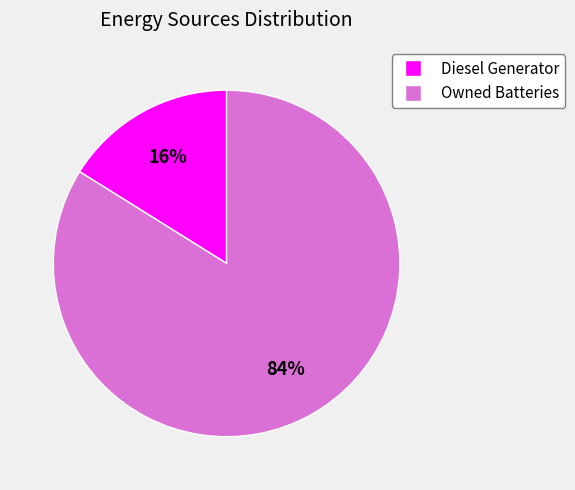

Does any single category account for the majority?

Yes